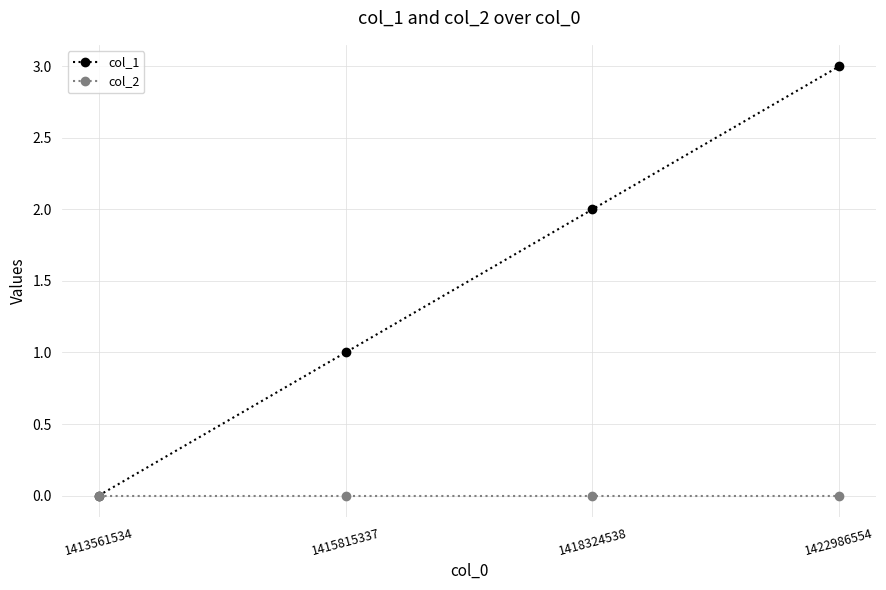

What is the greatest value displayed?

3